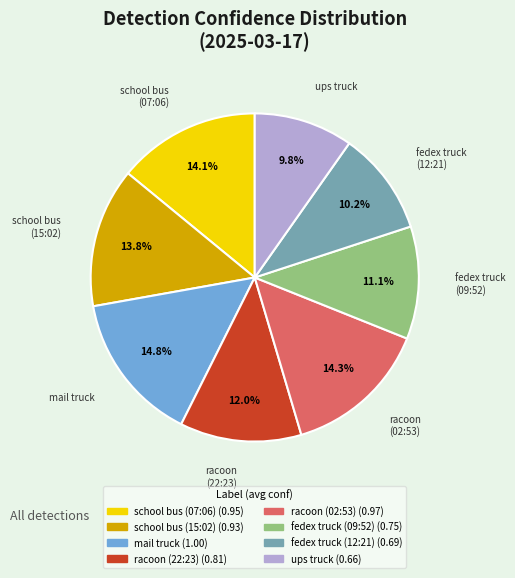

Count the number of slices in the pie.

8